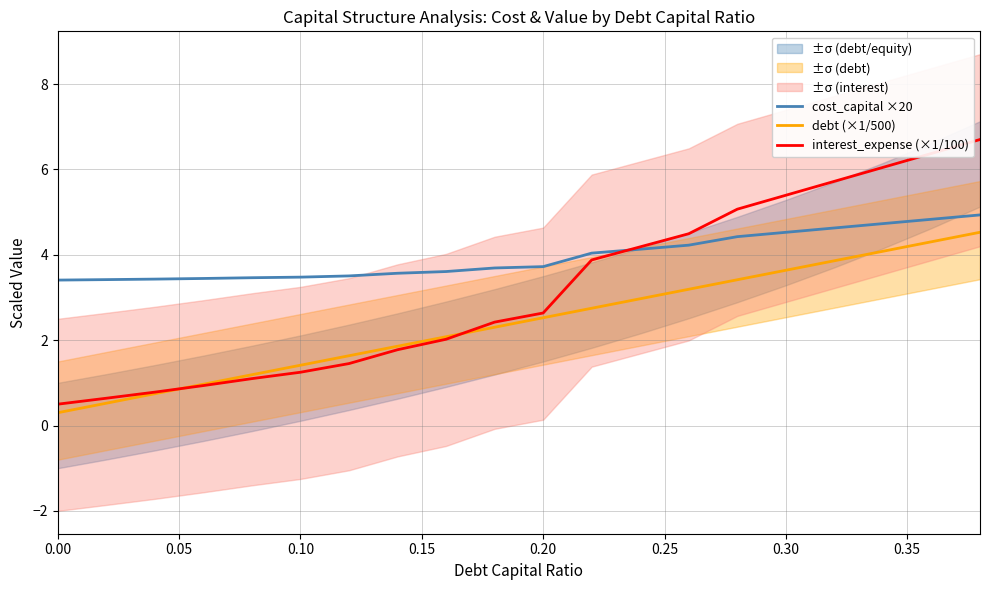

Reading left to right, extract all data points from this chart.

cost_capital ×20: 3.4	3.4	3.4	3.4	3.5	3.5	3.5	3.6	3.6	3.7	3.7	4.0	4.1	4.2	4.4	4.5	4.6	4.7	4.8	4.9
debt (×1/500): 0.3	0.5	0.7	1.0	1.2	1.4	1.6	1.9	2.1	2.3	2.5	2.7	3.0	3.2	3.4	3.6	3.9	4.1	4.3	4.5
interest_expense (×1/100): 0.5	0.6	0.8	0.9	1.1	1.2	1.5	1.8	2.0	2.4	2.6	3.9	4.2	4.5	5.1	5.4	5.7	6.0	6.4	6.7